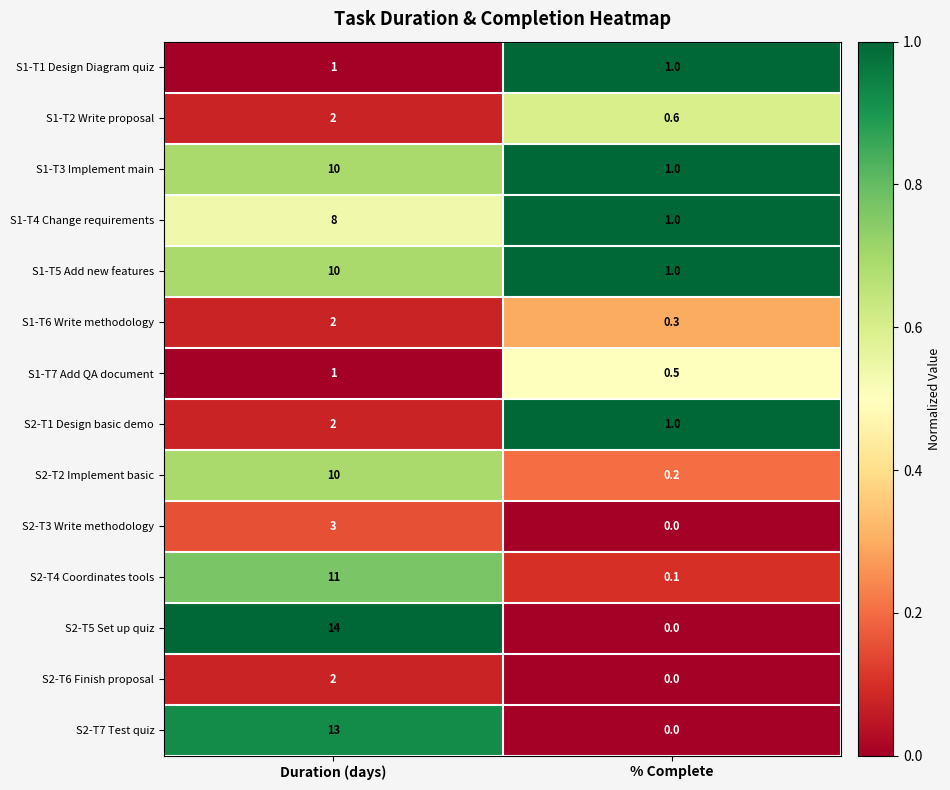

What is the greatest value displayed?

14.0